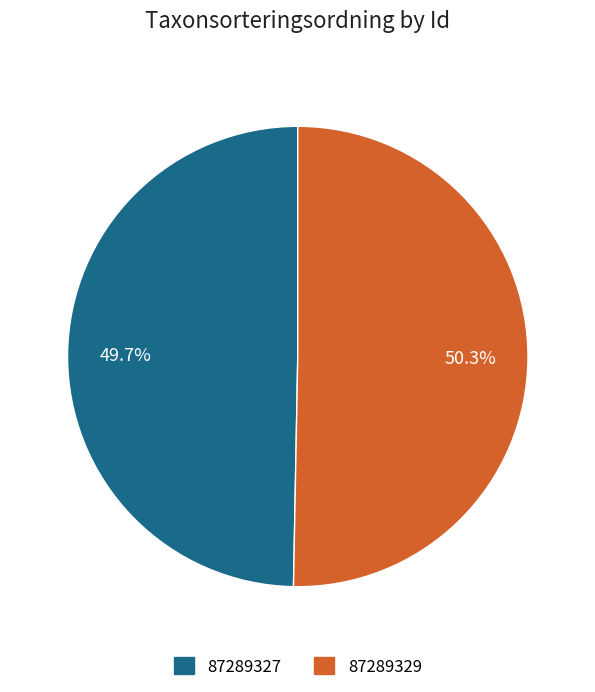

Is the sum of 87289327 and 87289329 greater than half?

Yes